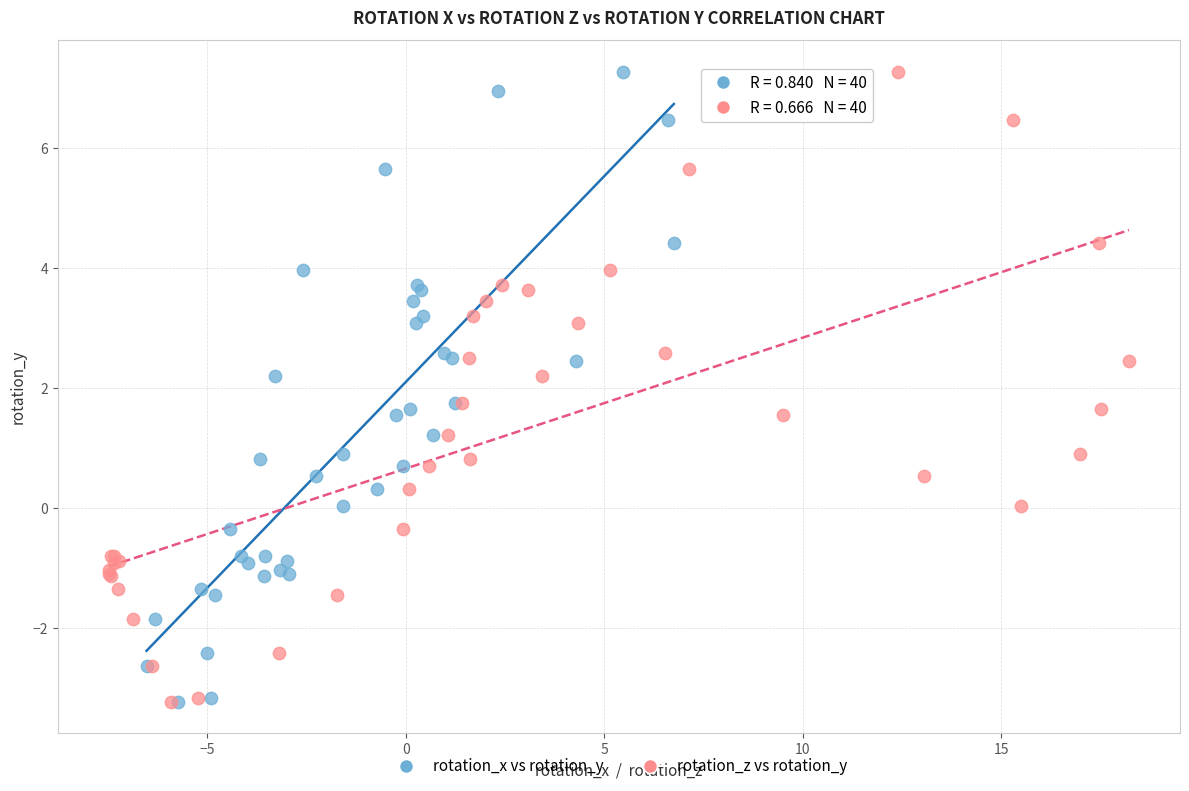

What are all the series names shown in the legend?

rotation_x vs rotation_y, rotation_z vs rotation_y